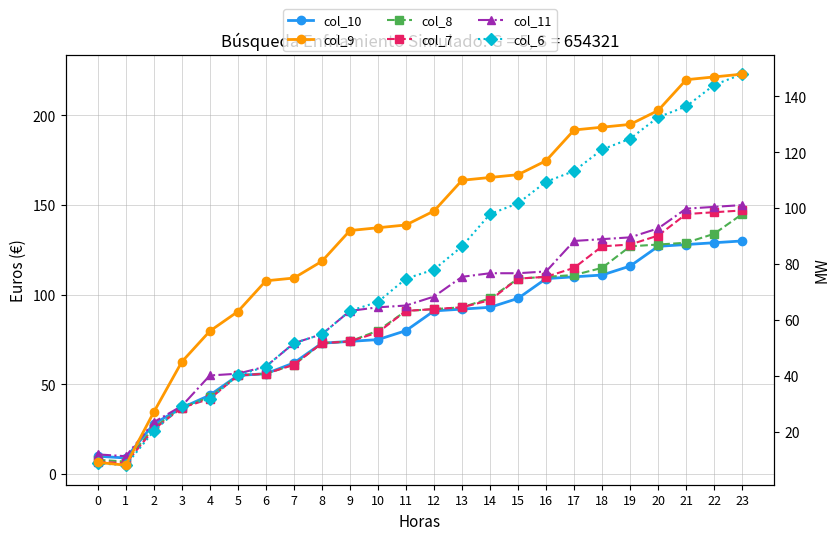

Which category has the highest value in the col_7 series?

23